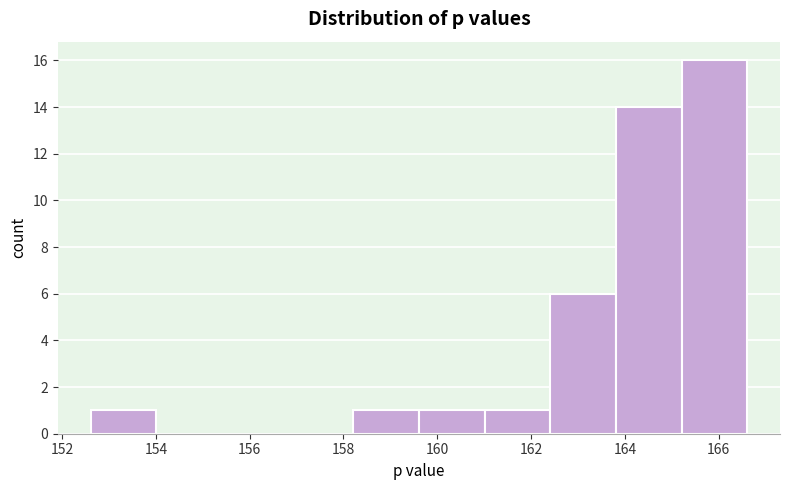

Reading left to right, transcribe this chart: for each bar, give the range it covers on the x-axis and its height. Neither the bar edges nor the heights are printed on the chart, so give them approximately, as read against the axes.

152.6 to 154.0: 1
154.0 to 155.4: 0
155.4 to 156.8: 0
156.8 to 158.2: 0
158.2 to 159.6: 1
159.6 to 161.0: 1
161.0 to 162.4: 1
162.4 to 163.8: 6
163.8 to 165.2: 14
165.2 to 166.6: 16